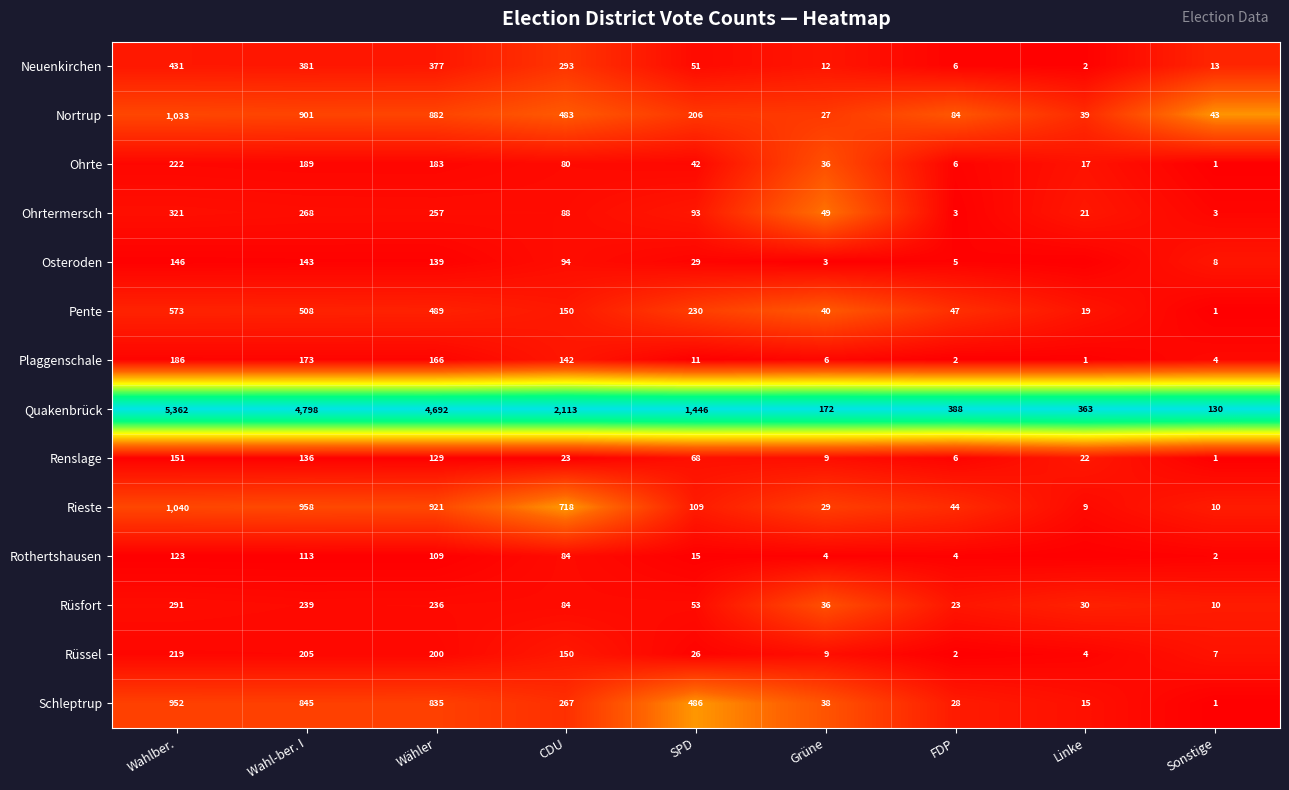

True or false: Rüssel has a value of 11 at Sonstige.

False